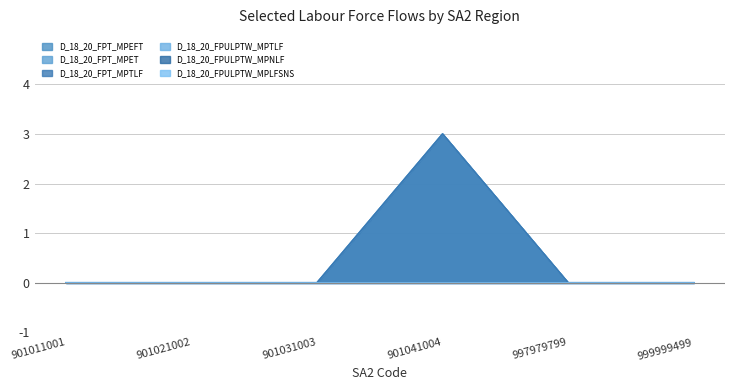

Between 999999499 and 997979799, which is larger?

999999499